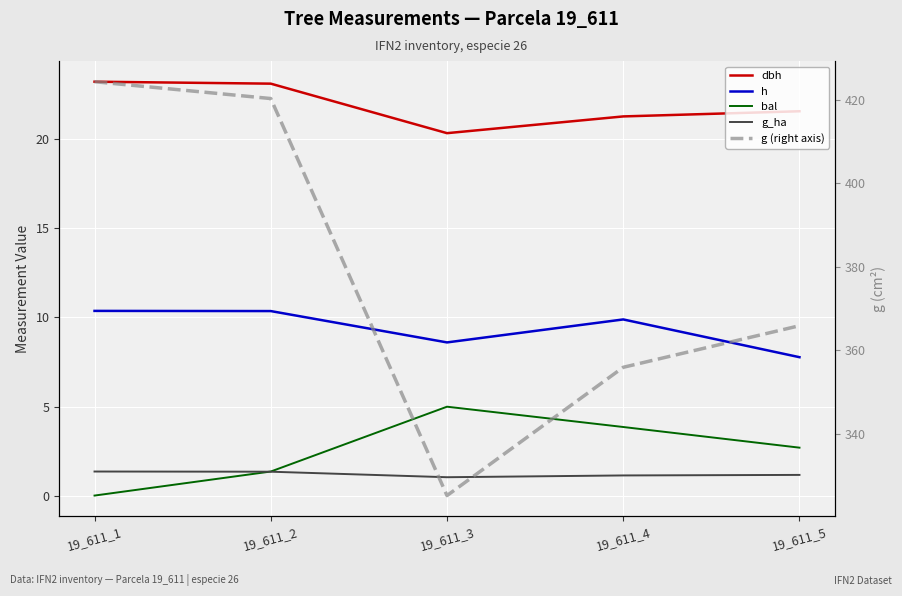

What is the value of the dbh point at the 3rd from the left?

20.4